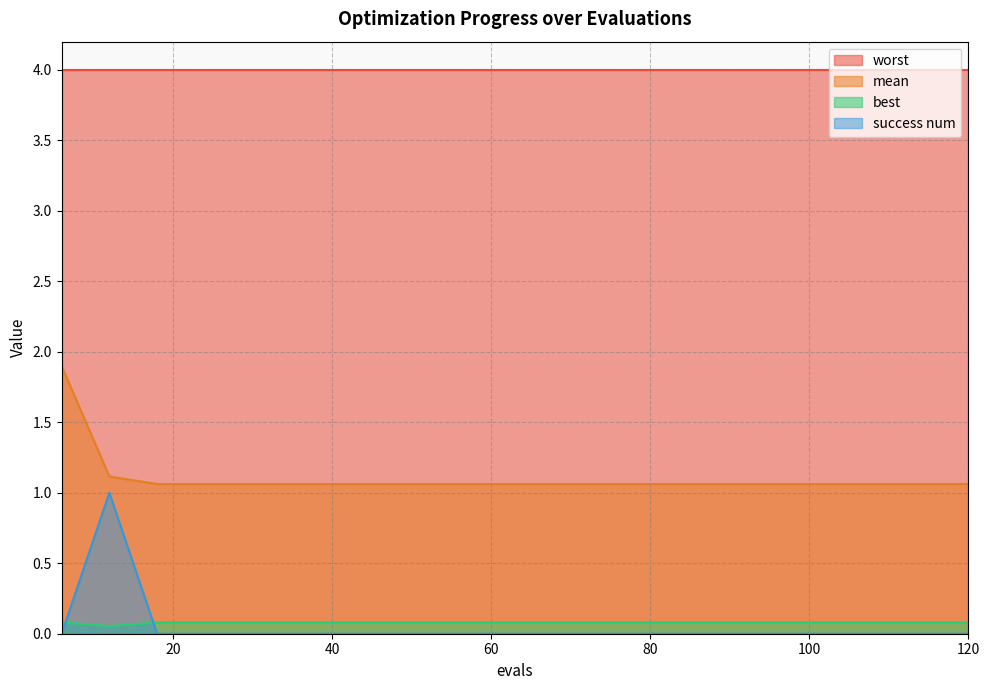

What is the average value of the mean series?

1.1